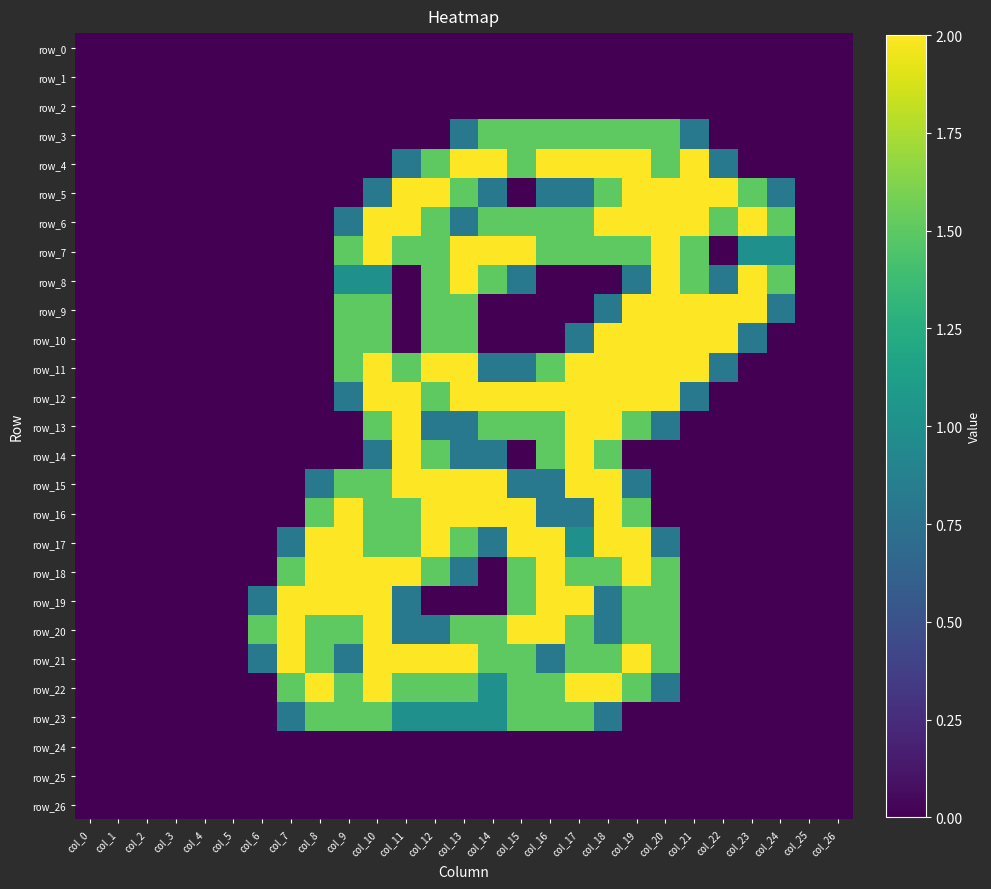

How many distinct data groups are displayed?

27